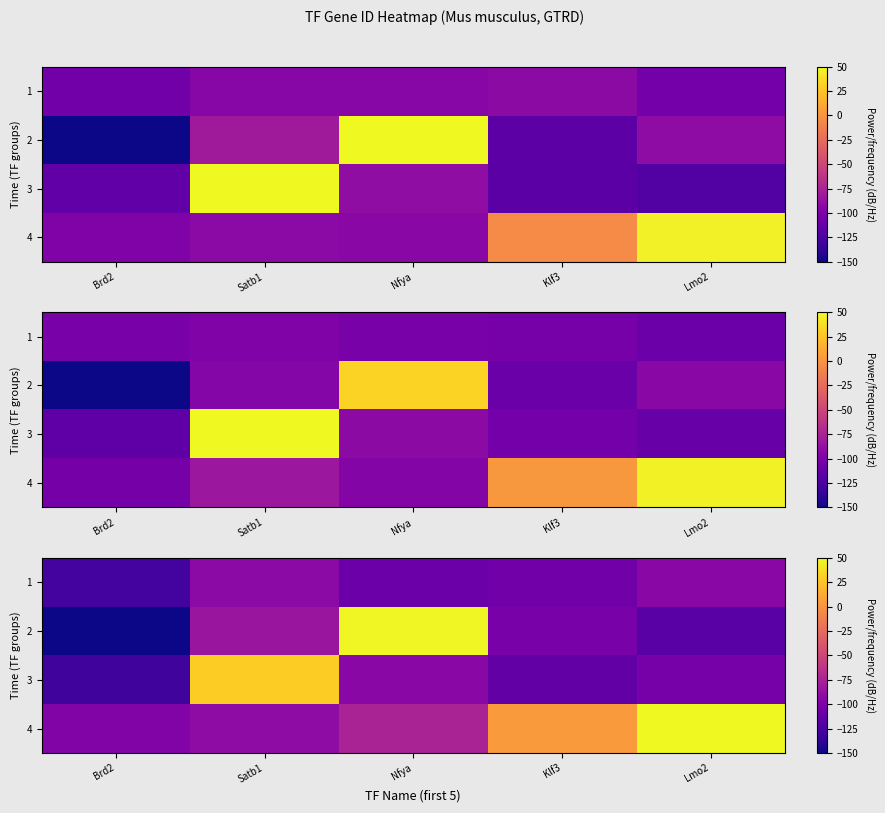

How many categories are shown in the chart?

5